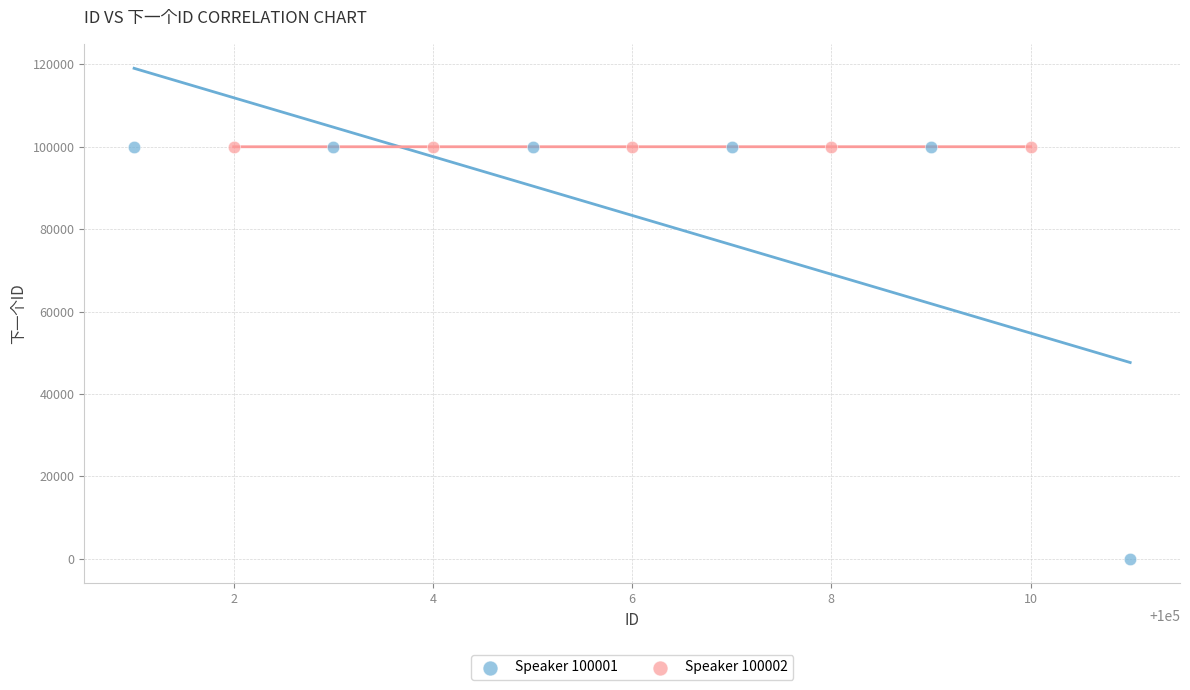

Which series has the widest spread of Y values?

Speaker 100001